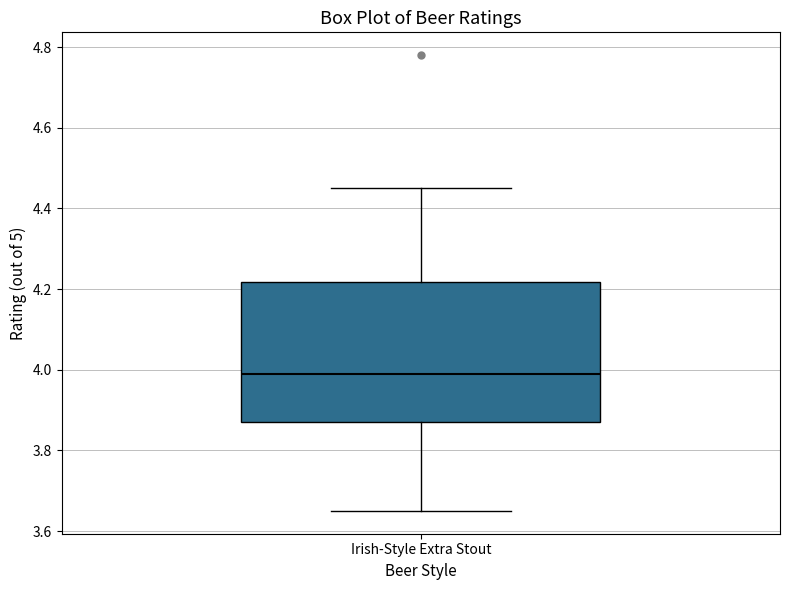

Where is the lower edge of the box for Irish-Style Extra Stout on the y-axis? The values are not printed on the chart, so give them approximately, as read against the axis.

3.88